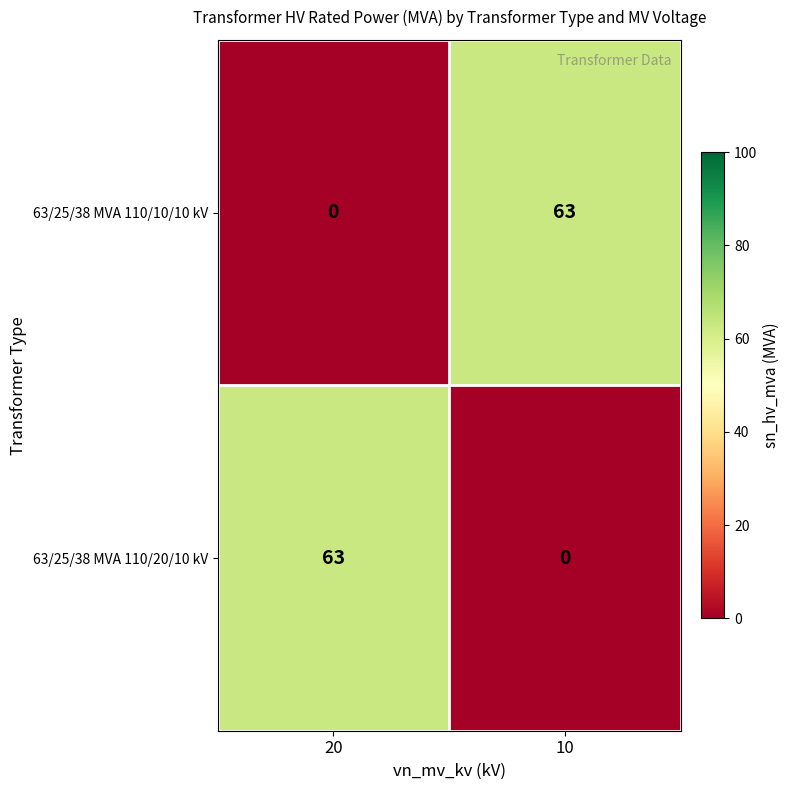

What is the total value across all series at 20?

63